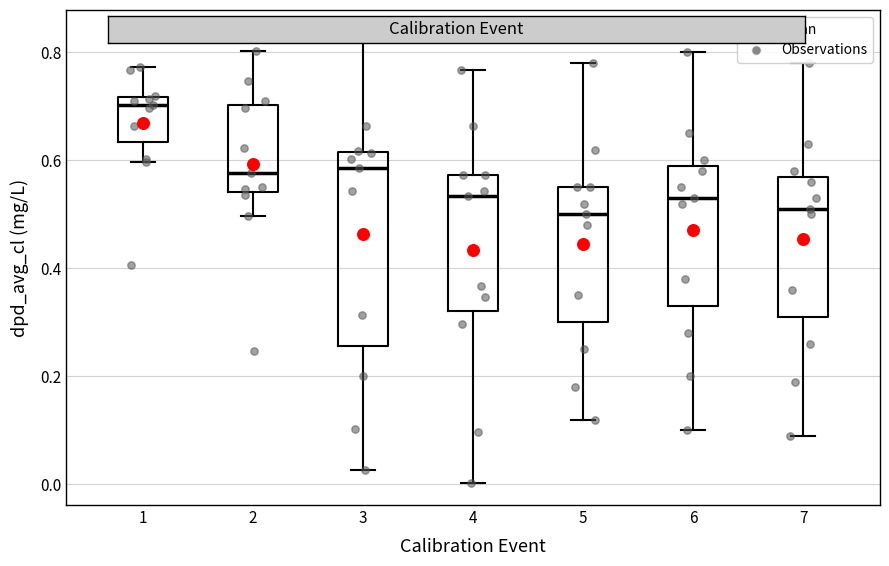

Reading left to right, read every box against the y-axis: the position of its median line, the range the box covers, and the ends of its whiskers. The values are not printed on the chart, so give them approximately, as read against the axis.

1: median 0.70, box 0.64 to 0.72, whiskers 0.60 to 0.78
2: median 0.58, box 0.54 to 0.70, whiskers 0.50 to 0.80
3: median 0.58, box 0.26 to 0.62, whiskers 0.02 to 0.84
4: median 0.54, box 0.32 to 0.58, whiskers 0.00 to 0.76
5: median 0.50, box 0.30 to 0.56, whiskers 0.12 to 0.78
6: median 0.54, box 0.34 to 0.60, whiskers 0.10 to 0.80
7: median 0.52, box 0.32 to 0.58, whiskers 0.10 to 0.78